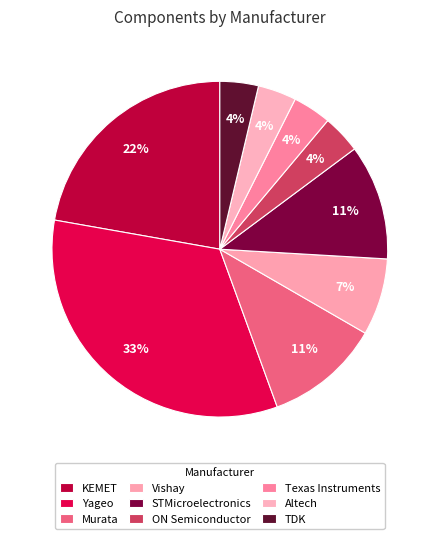

How many slices are in this pie chart?

9